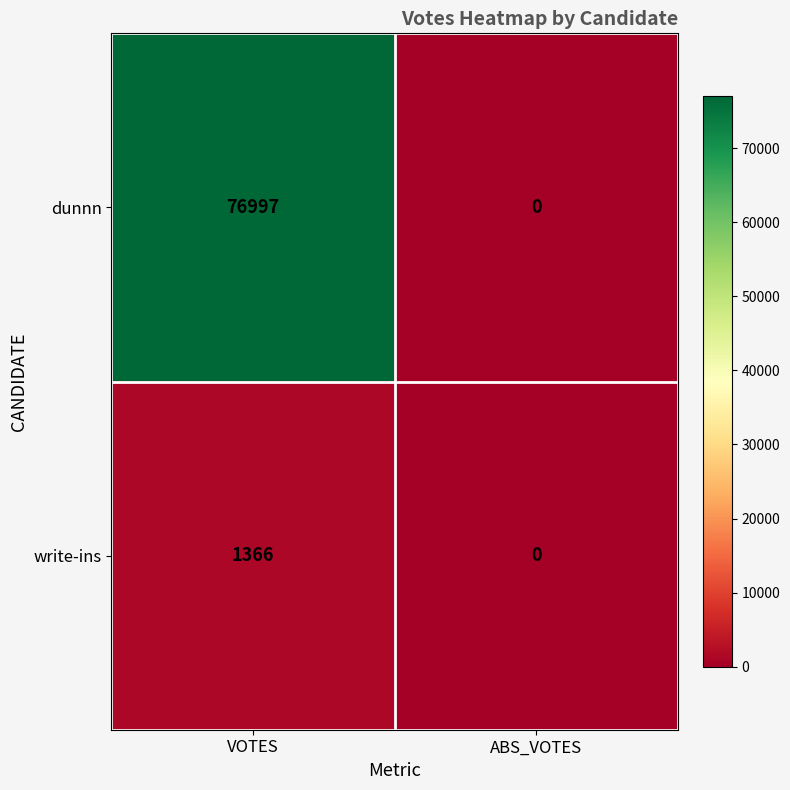

What is the sum of the write-ins values at ABS_VOTES and VOTES?

1366